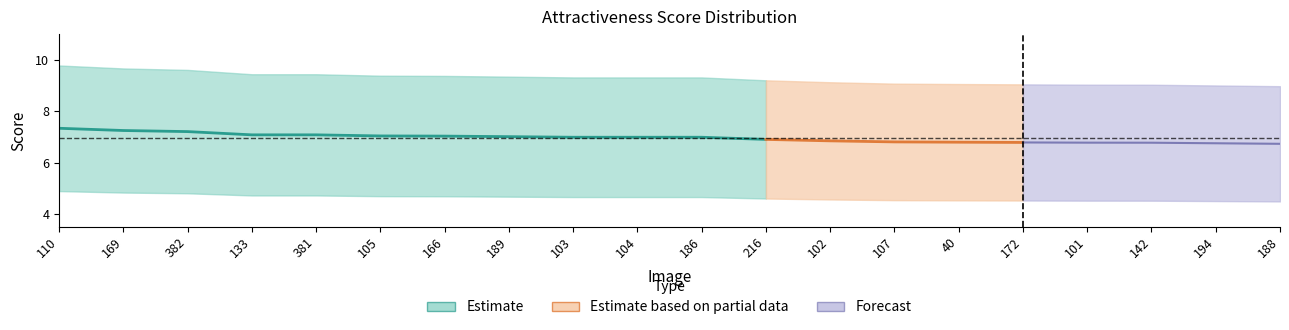

Is it true that score equals 6.2 at 172?

False